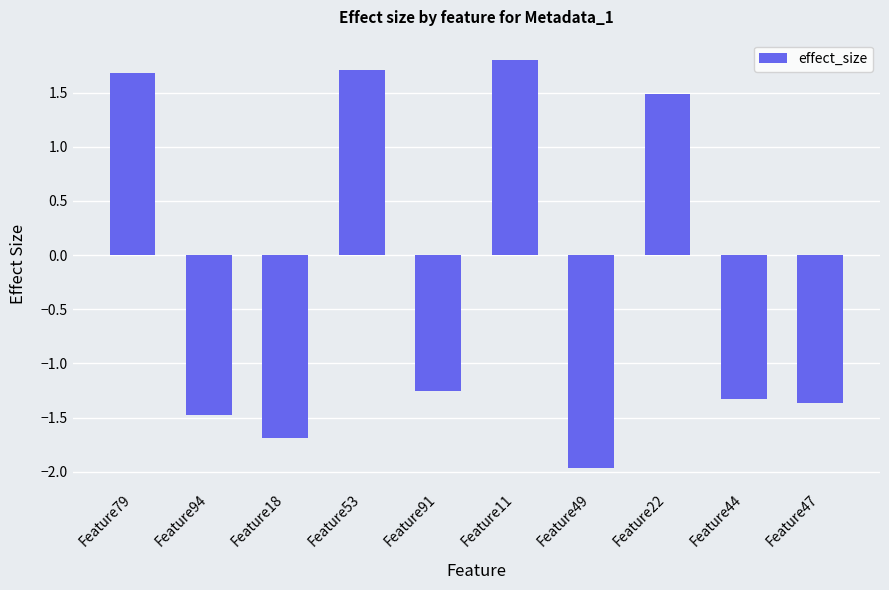

What position from the right is Feature79?

10